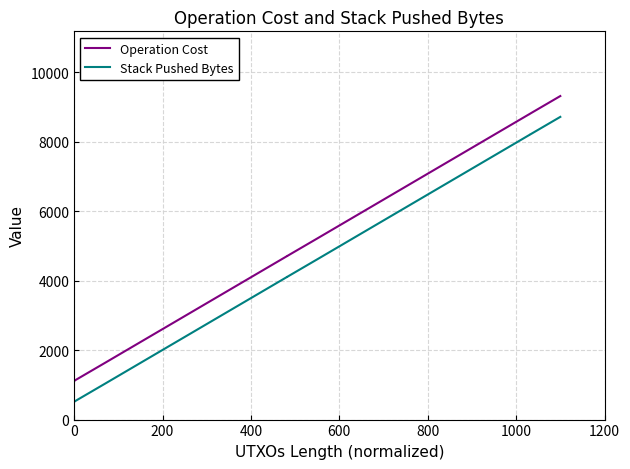

True or false: Operation Cost and Stack Pushed Bytes intersect in this chart.

False